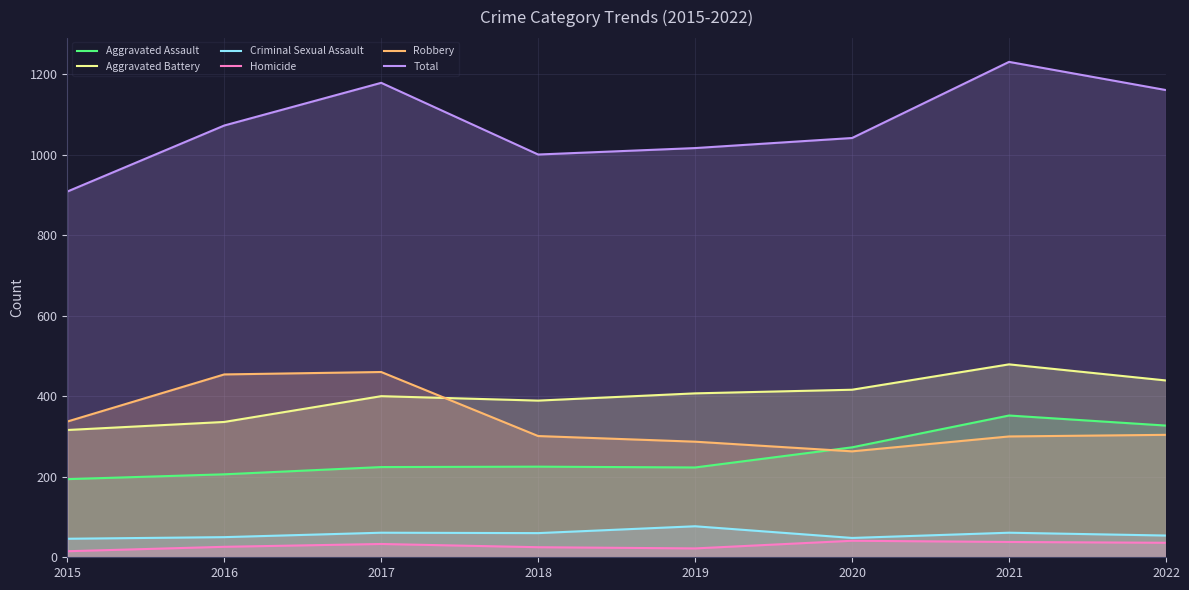

Rank the series at 2017 from highest to lowest value.

Total, Robbery, Aggravated Battery, Aggravated Assault, Criminal Sexual Assault, Homicide